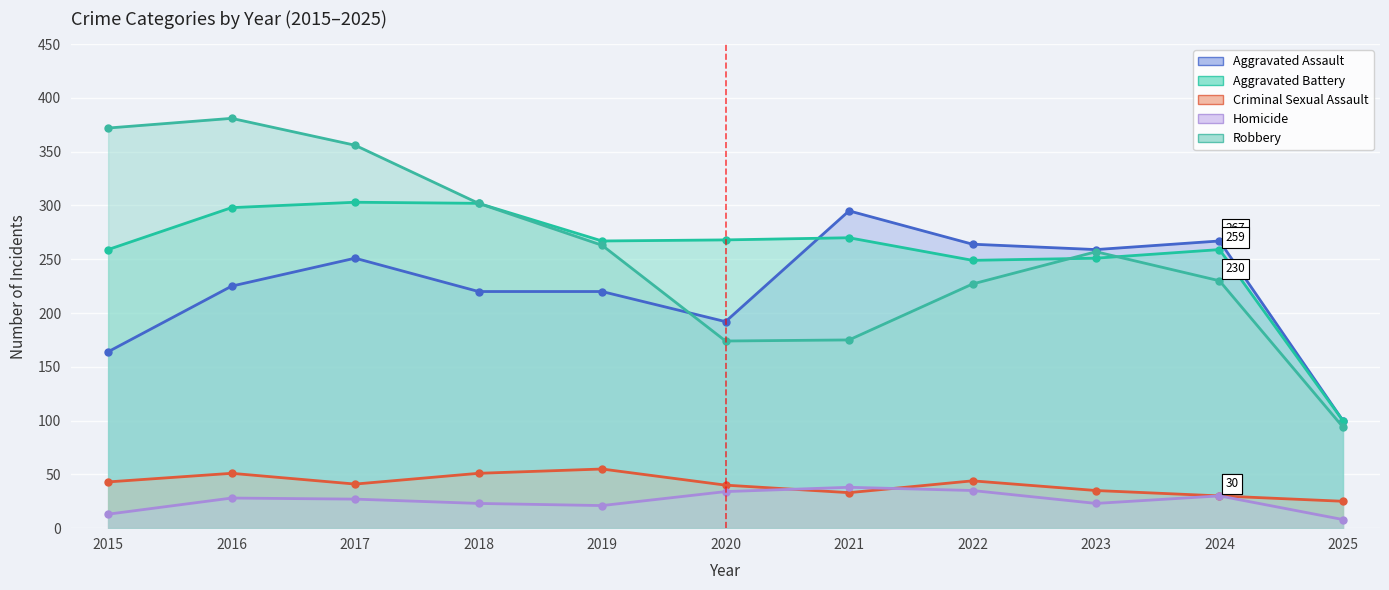

How many lines are shown in the chart?

5